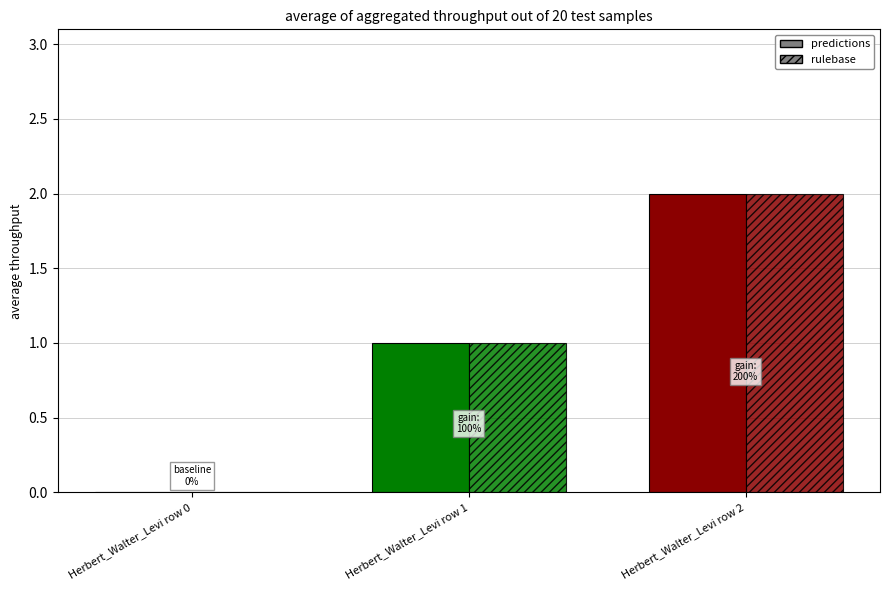

How many bars are there in each group?

2